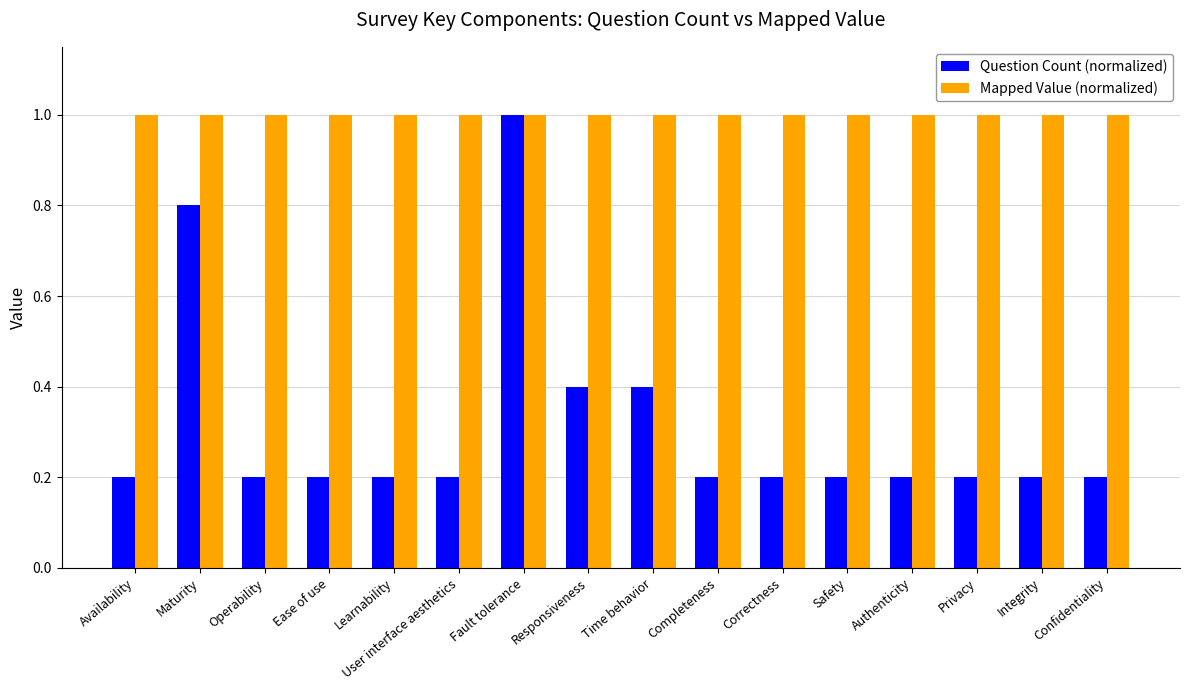

Reading left to right, what are all the values shown in this chart?

Question Count (normalized): 0.2	0.8	0.2	0.2	0.2	0.2	1.0	0.4	0.4	0.2	0.2	0.2	0.2	0.2	0.2	0.2
Mapped Value (normalized): 1.0	1.0	1.0	1.0	1.0	1.0	1.0	1.0	1.0	1.0	1.0	1.0	1.0	1.0	1.0	1.0